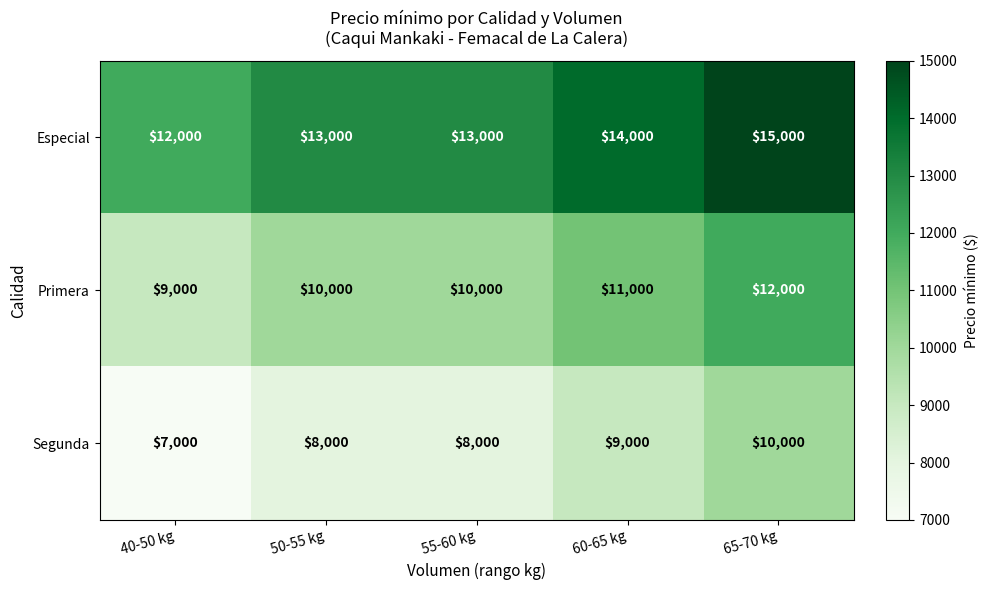

Is it true that Primera equals 10000 at 55-60 kg?

True